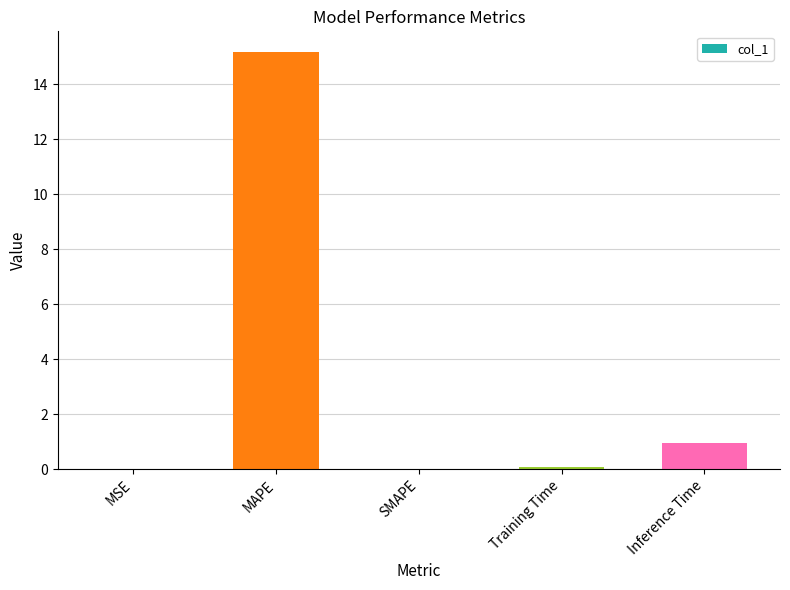

True or false: the data shows 1.5 at Inference Time.

False